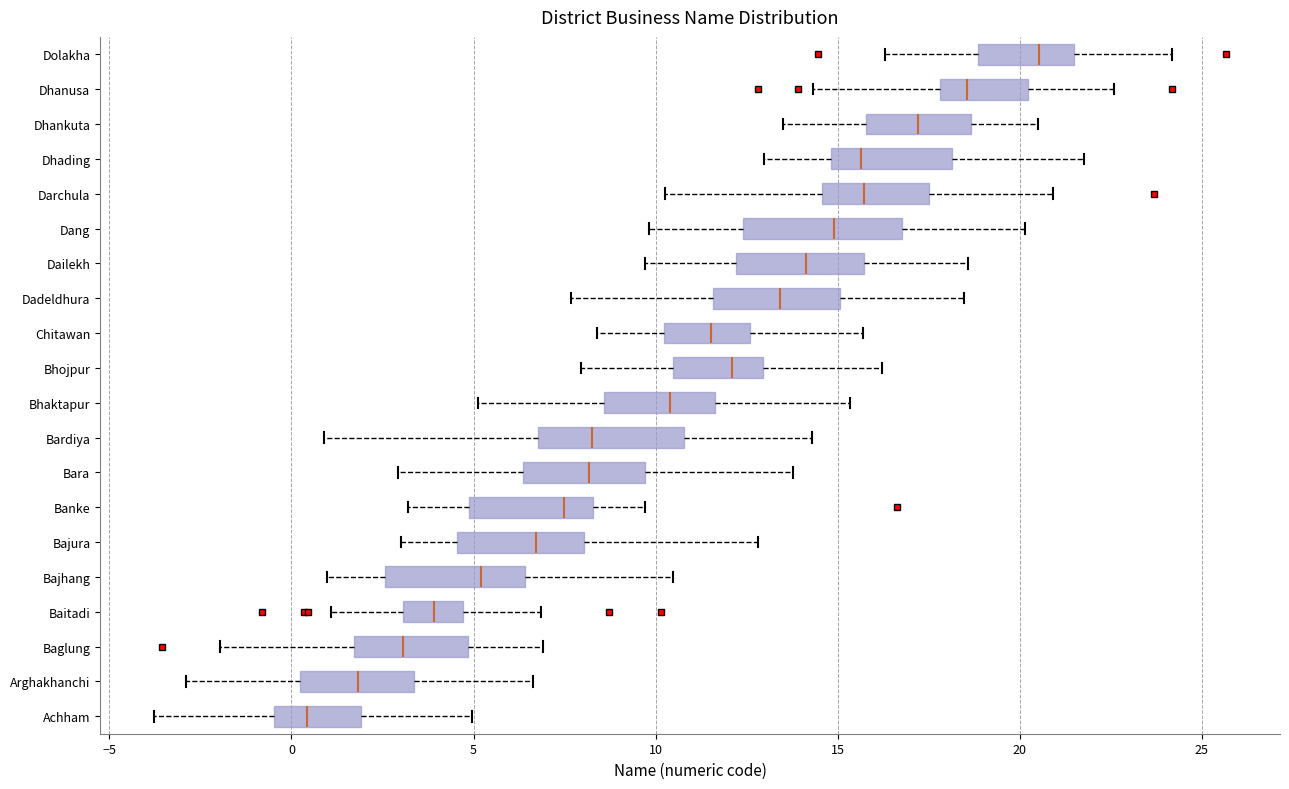

Reading bottom to top, transcribe this box plot: for each box, give where its median line is, the range the box spans, and where its two whiskers end, as read against the x-axis. The values are not printed on the chart, so give them approximately, as read against the axis.

Achham: median 0.5, box -0.5 to 2.0, whiskers -4.0 to 5.0
Arghakhanchi: median 2.0, box 0.0 to 3.5, whiskers -3.0 to 6.5
Baglung: median 3.0, box 1.5 to 5.0, whiskers -2.0 to 7.0
Baitadi: median 4.0, box 3.0 to 4.5, whiskers 1.0 to 7.0
Bajhang: median 5.0, box 2.5 to 6.5, whiskers 1.0 to 10.5
Bajura: median 6.5, box 4.5 to 8.0, whiskers 3.0 to 13.0
Banke: median 7.5, box 5.0 to 8.5, whiskers 3.0 to 9.5
Bara: median 8.0, box 6.5 to 9.5, whiskers 3.0 to 14.0
Bardiya: median 8.5, box 7.0 to 11.0, whiskers 1.0 to 14.5
Bhaktapur: median 10.5, box 8.5 to 11.5, whiskers 5.0 to 15.5
Bhojpur: median 12.0, box 10.5 to 13.0, whiskers 8.0 to 16.0
Chitawan: median 11.5, box 10.0 to 12.5, whiskers 8.5 to 15.5
Dadeldhura: median 13.5, box 11.5 to 15.0, whiskers 7.5 to 18.5
Dailekh: median 14.0, box 12.0 to 15.5, whiskers 9.5 to 18.5
Dang: median 15.0, box 12.5 to 17.0, whiskers 10.0 to 20.0
Darchula: median 15.5, box 14.5 to 17.5, whiskers 10.0 to 21.0
Dhading: median 15.5, box 15.0 to 18.0, whiskers 13.0 to 22.0
Dhankuta: median 17.0, box 16.0 to 18.5, whiskers 13.5 to 20.5
Dhanusa: median 18.5, box 18.0 to 20.0, whiskers 14.5 to 22.5
Dolakha: median 20.5, box 19.0 to 21.5, whiskers 16.5 to 24.0